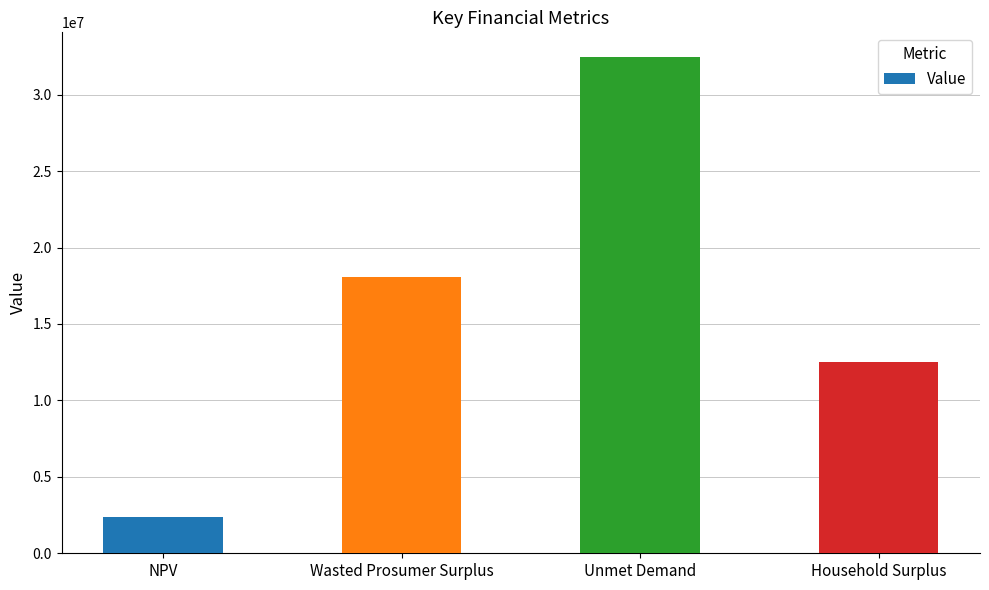

Count the number of data series in this chart.

1